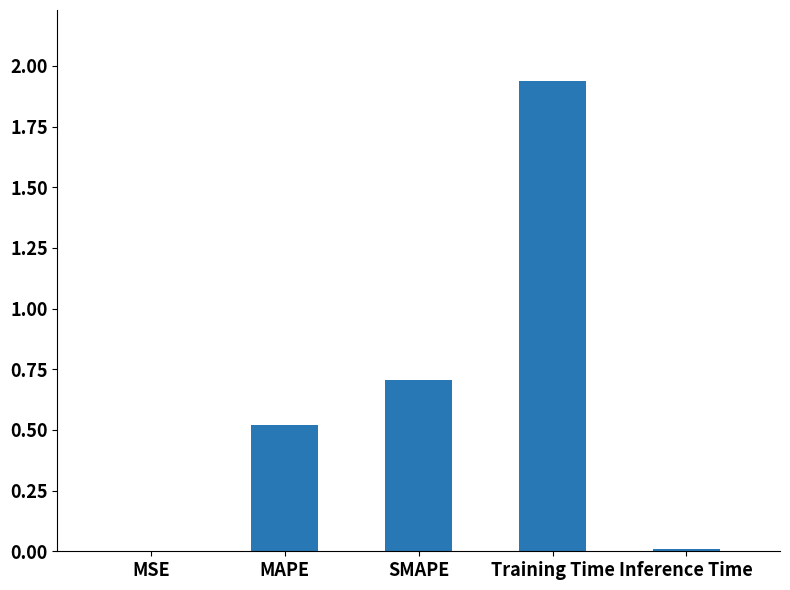

Which label corresponds to the largest value in the chart?

Training Time